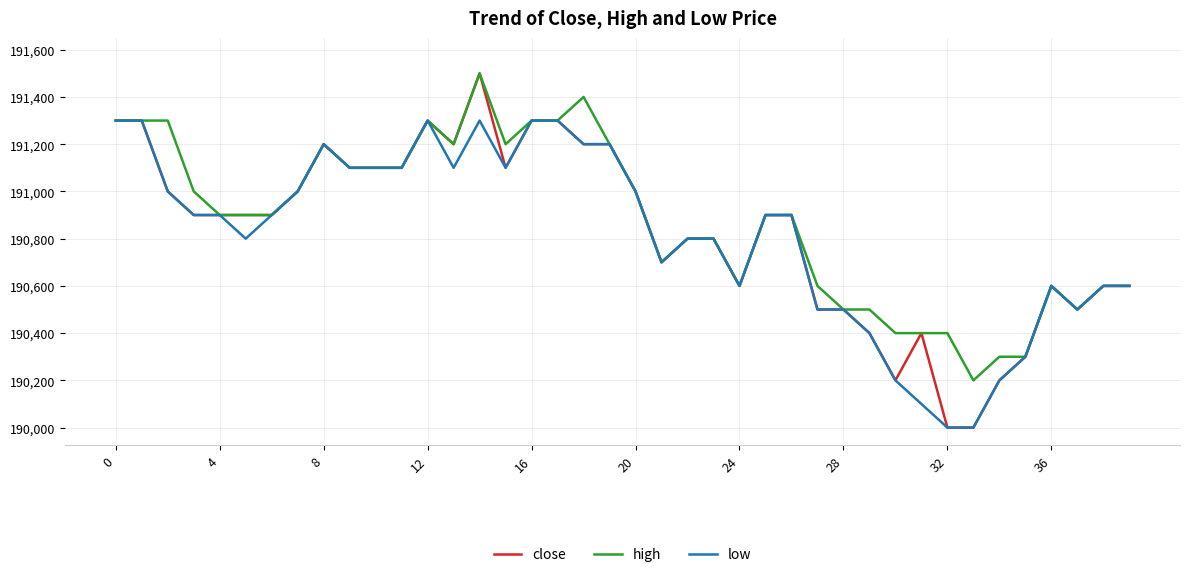

What is the maximum value for close?

191500